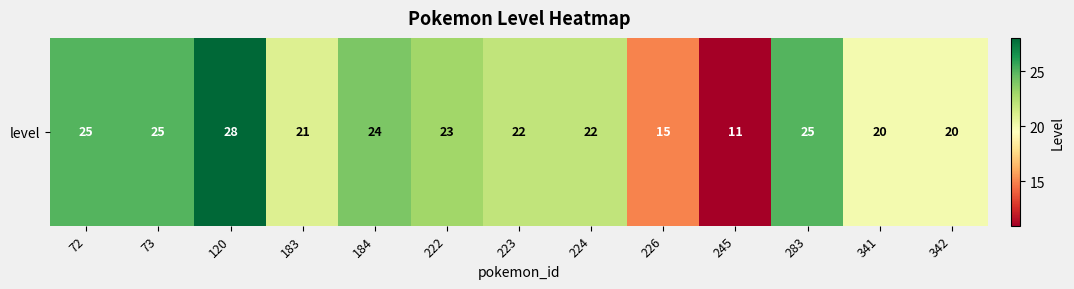

What is the greatest value displayed?

28